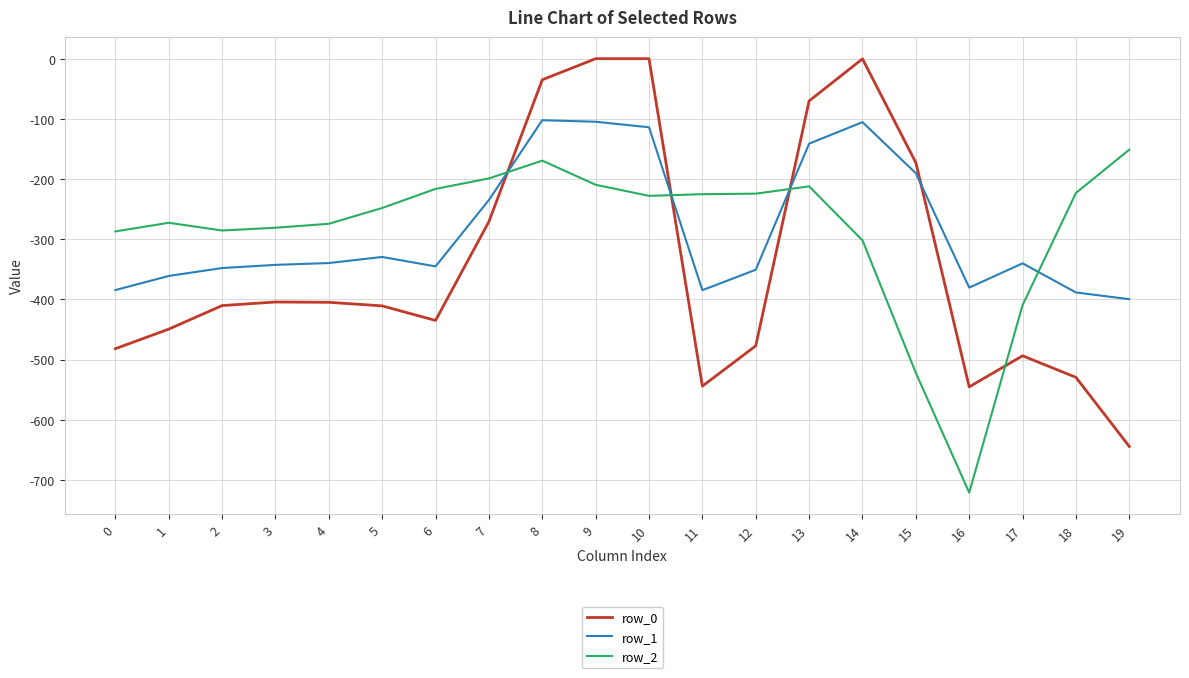

How many values in the row_1 series are below -340?

11